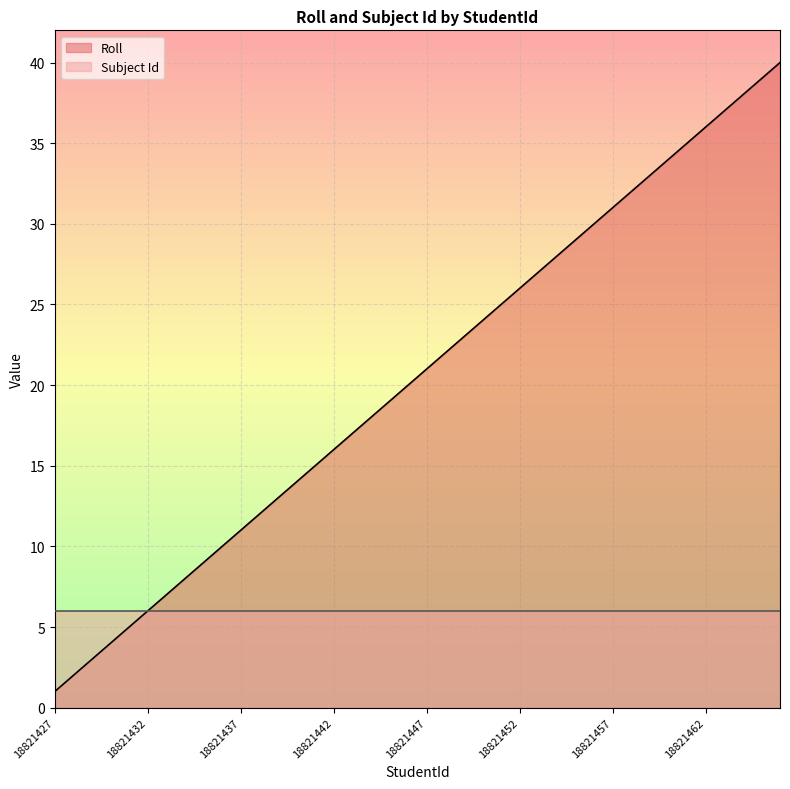

What is the value of the 22nd point from the left?

22